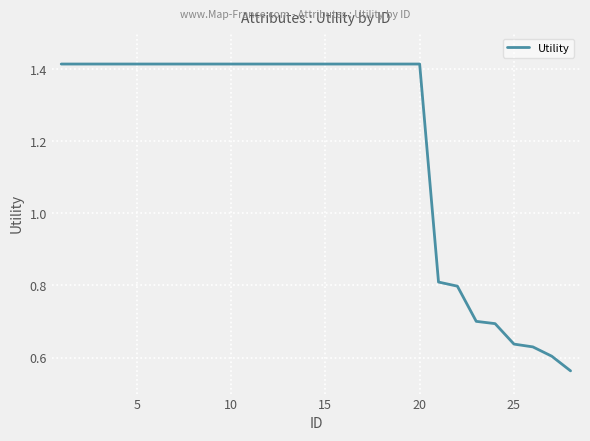

How many lines are shown in the chart?

1